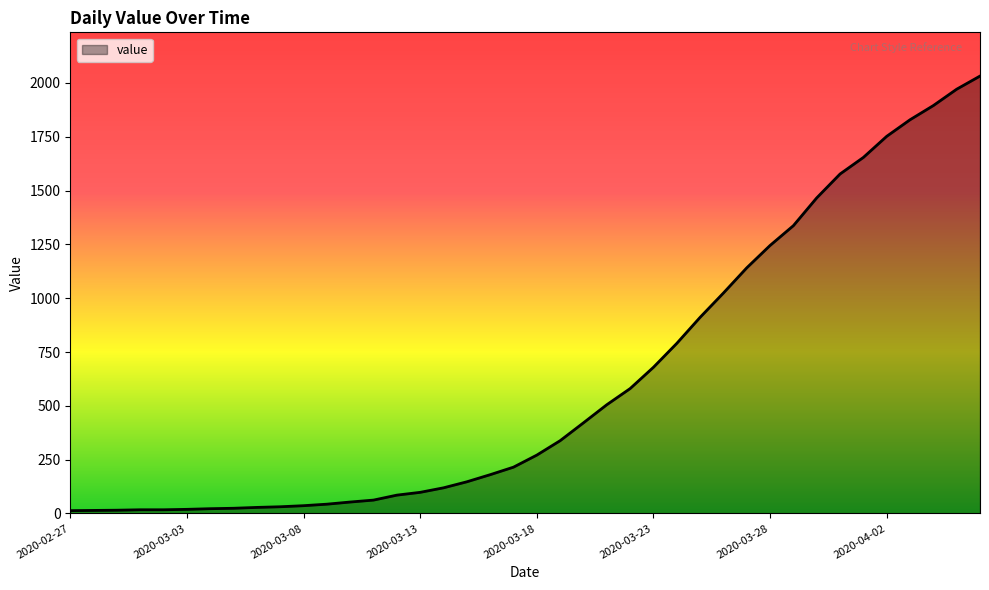

How many distinct data groups are displayed?

1